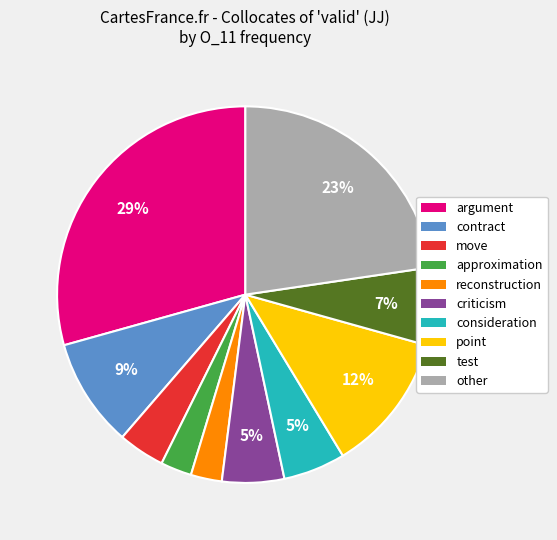

Is move the majority of the pie?

No